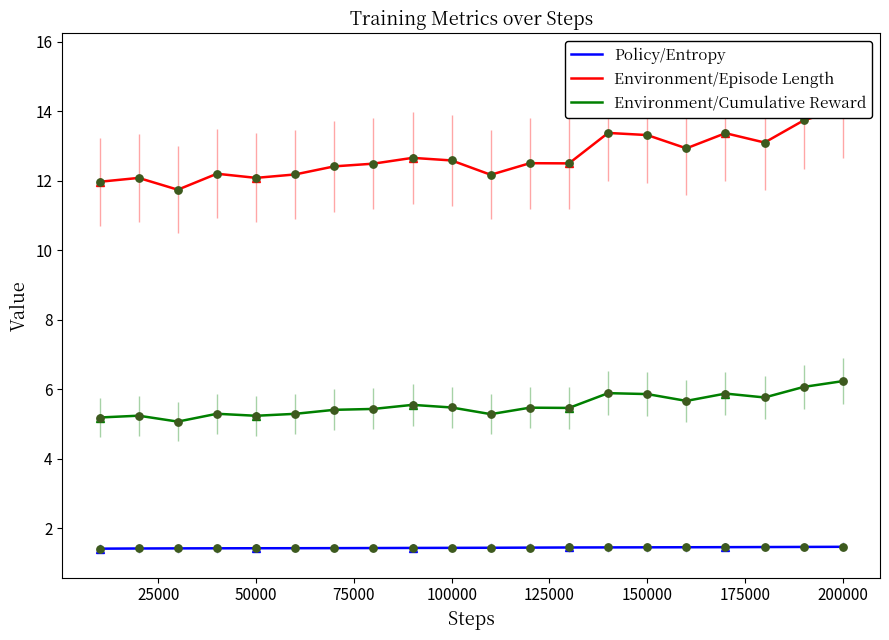

Which series reaches the minimum Y coordinate?

Policy/Entropy